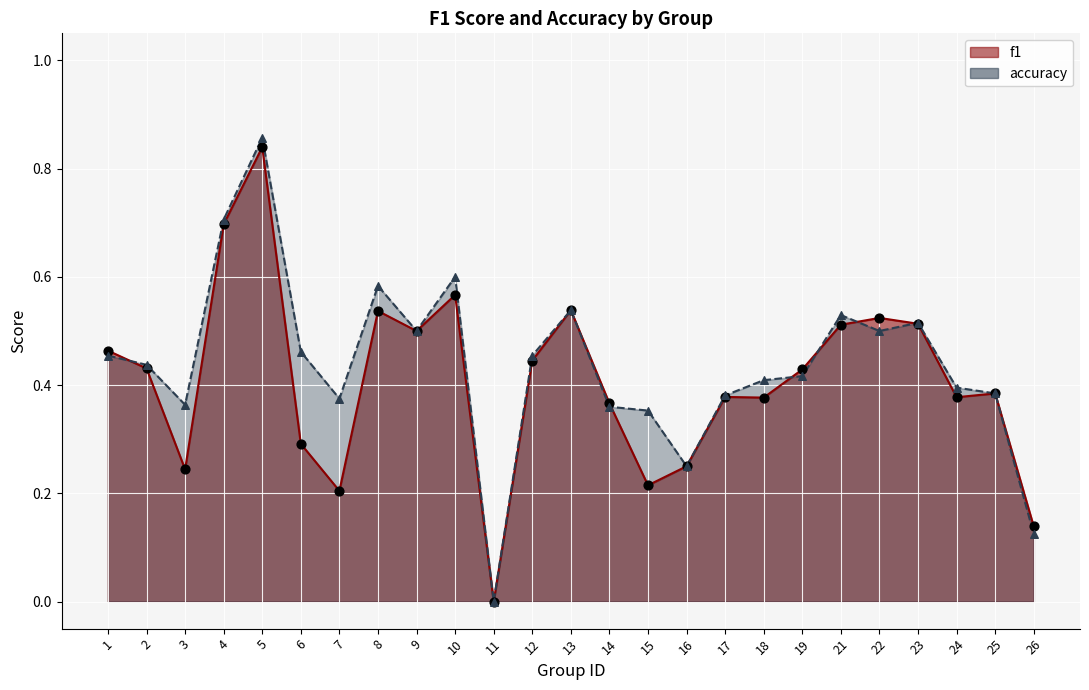

What are all the series names shown in the legend?

f1, accuracy